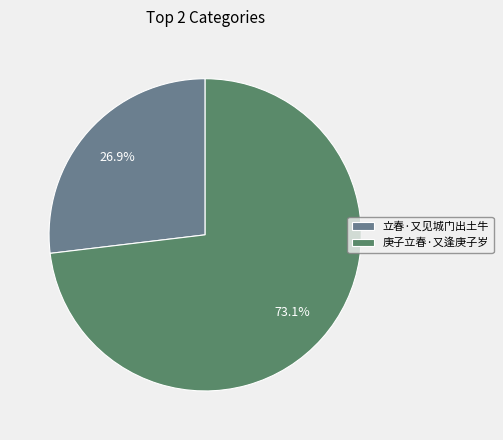

Approximately how many times larger is the value at 庚子立春·又逢庚子岁 compared to 立春·又见城门出土牛?

2.7